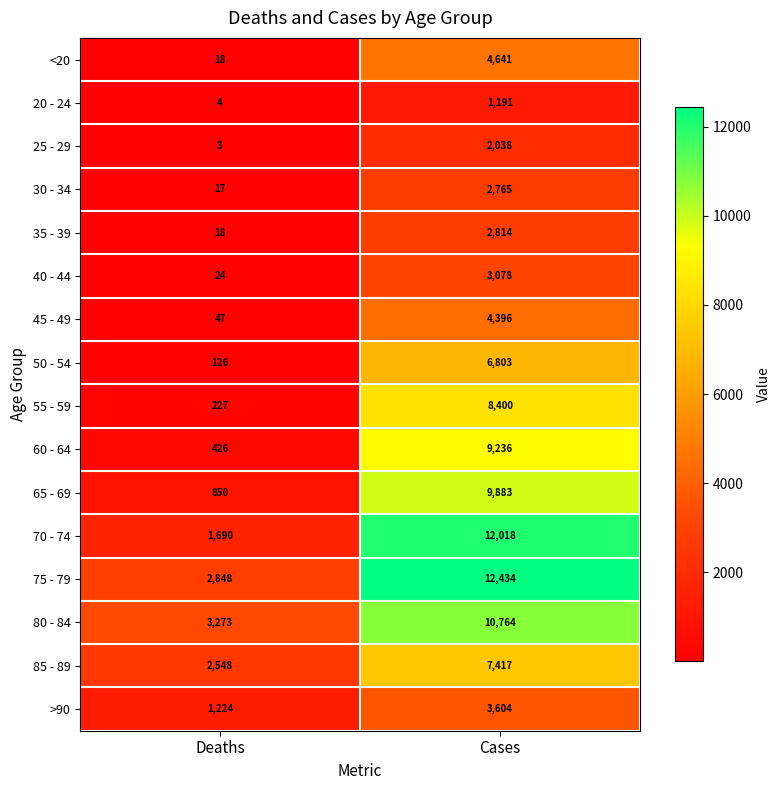

True or false: 20 - 24 has a value of 1191 at Cases.

True